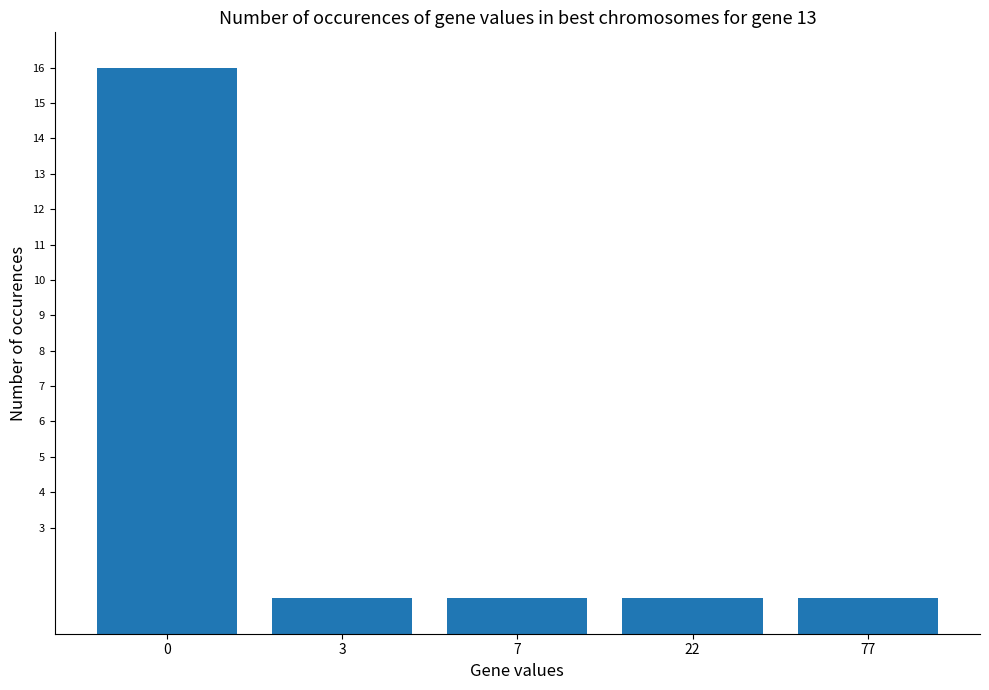

What is the maximum value shown in the chart?

16